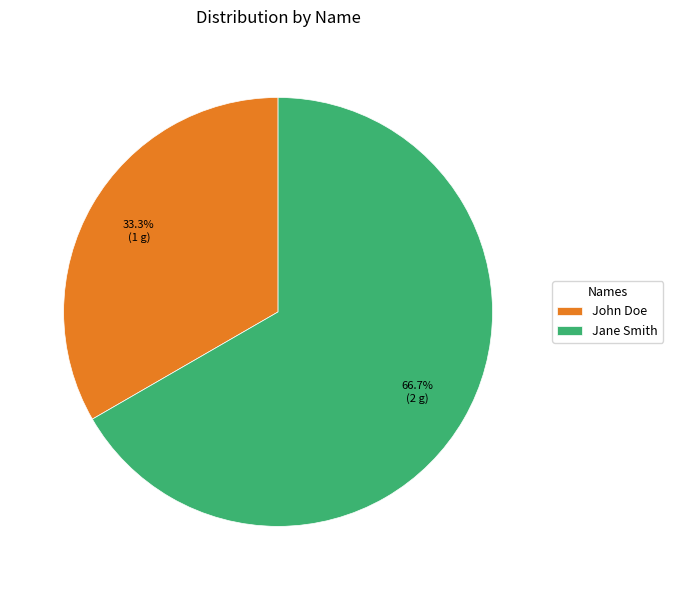

Which category has the smallest portion of the pie?

John Doe